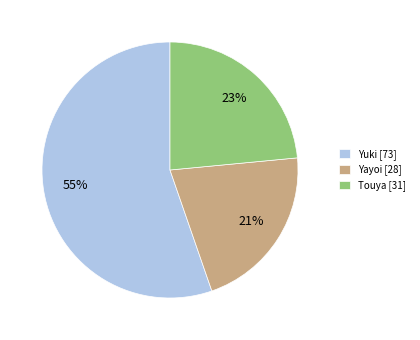

Between Yayoi and Touya, which is larger?

Touya